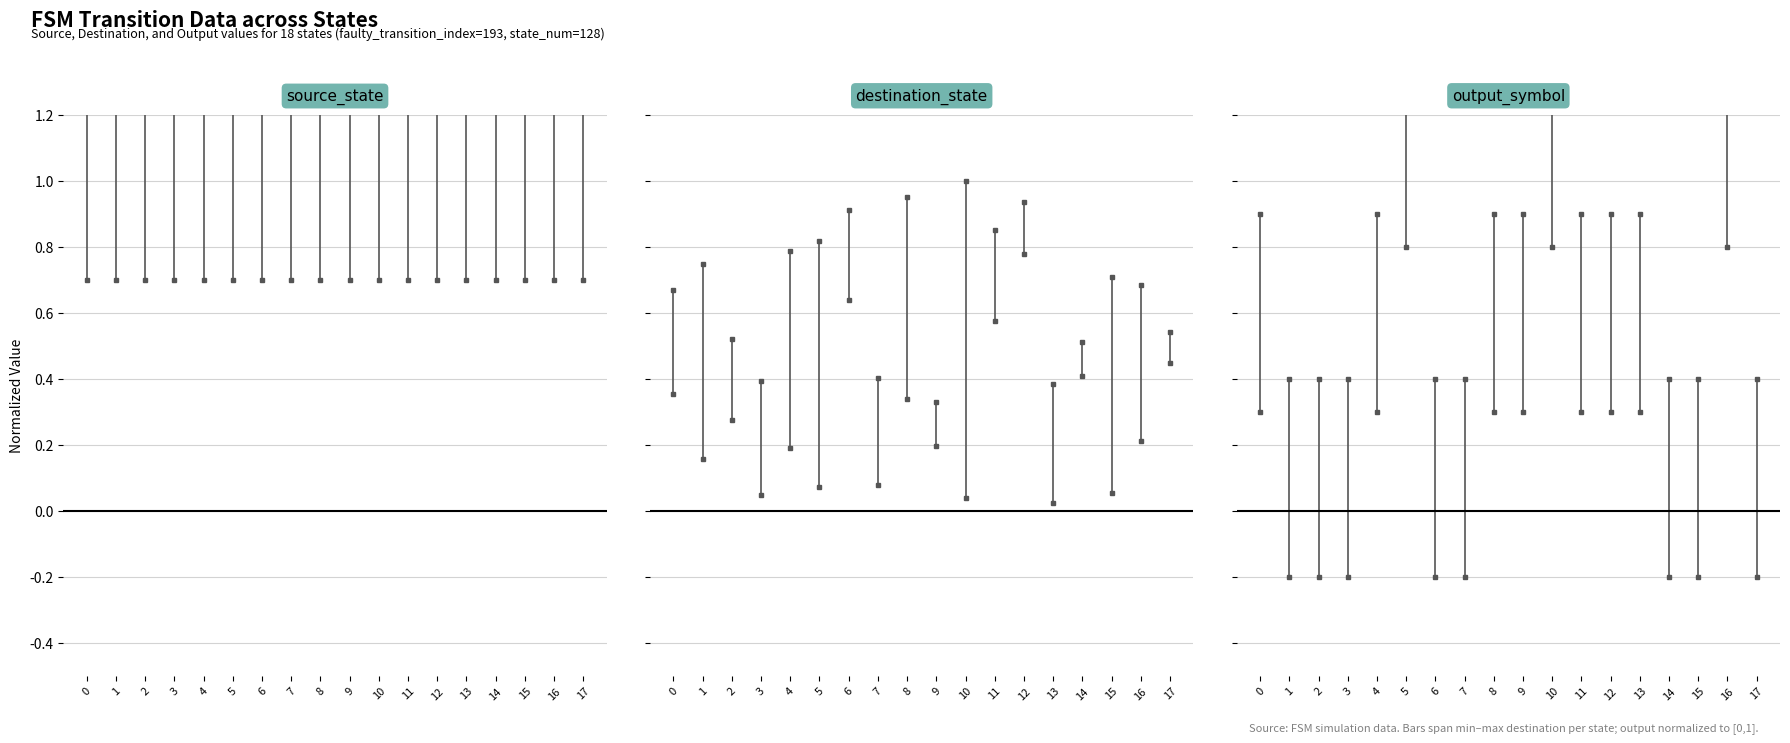

What is the difference between the destination_state values at 0 and 1?

0.3